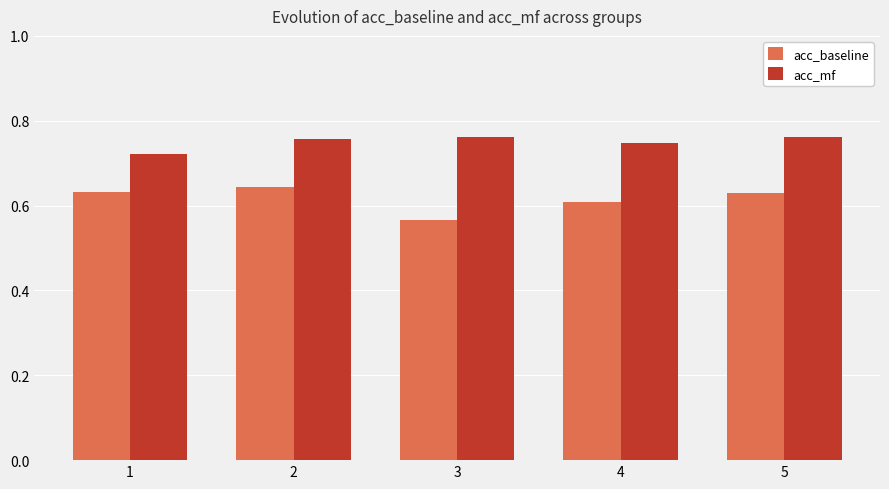

Which category has the lowest value across all series?

3